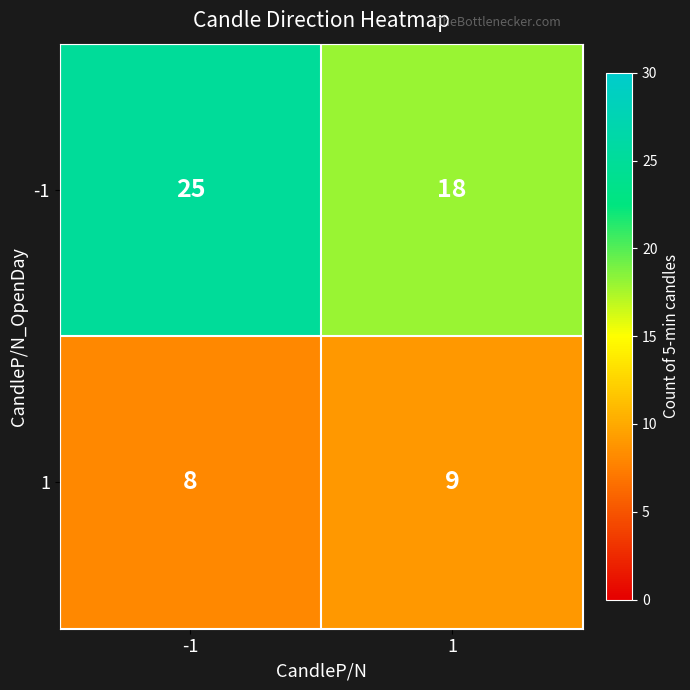

Is it true that 1 equals 8 at -1?

True